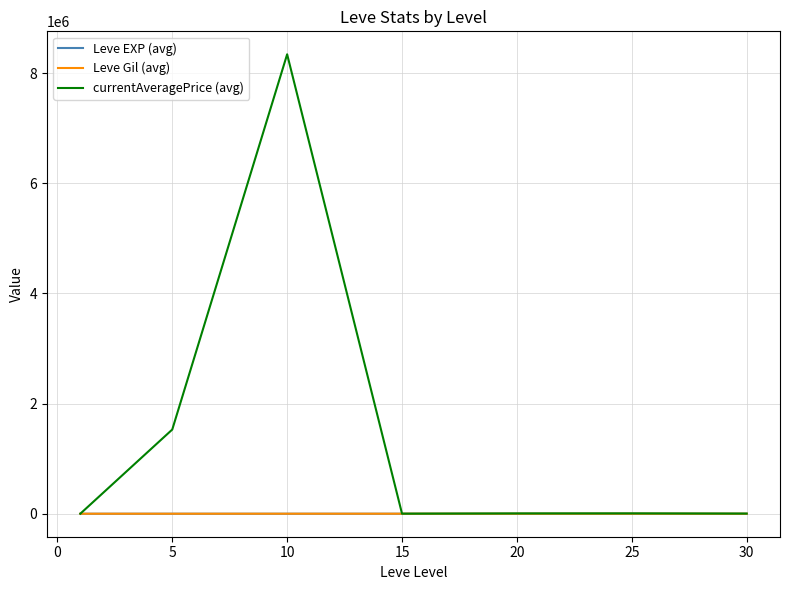

True or false: Leve EXP (avg) and Leve Gil (avg) cross at least once.

False